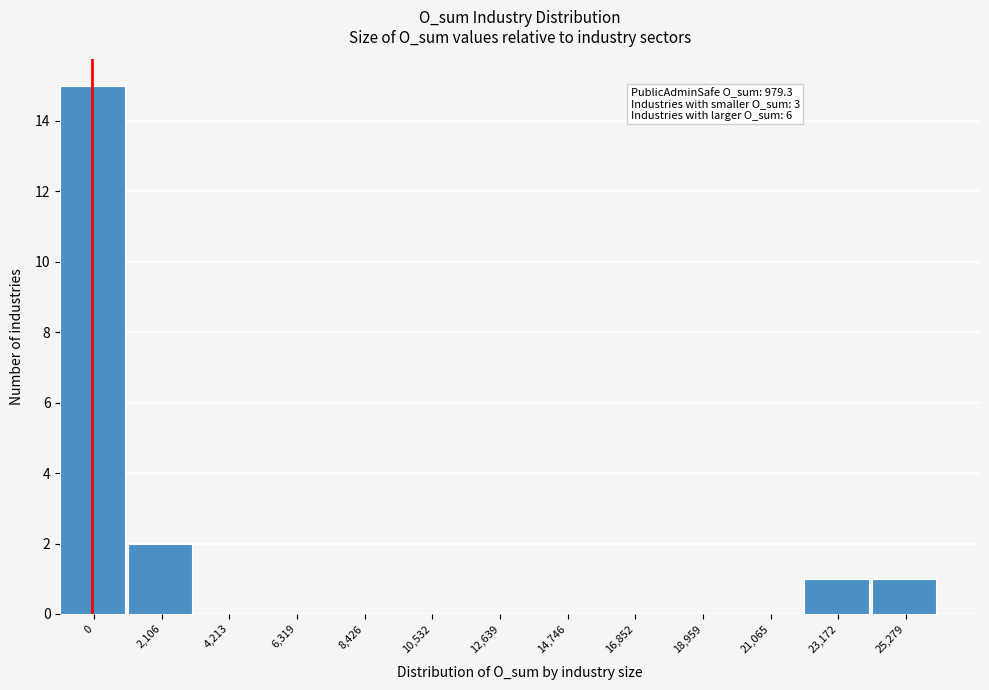

Reading right to left, what are all the values shown in this chart?

25,279=1	23,172=1	21,065=0	18,959=0	16,852=0	14,746=0	12,639=0	10,532=0	8,426=0	6,319=0	4,213=0	2,106=2	0=15